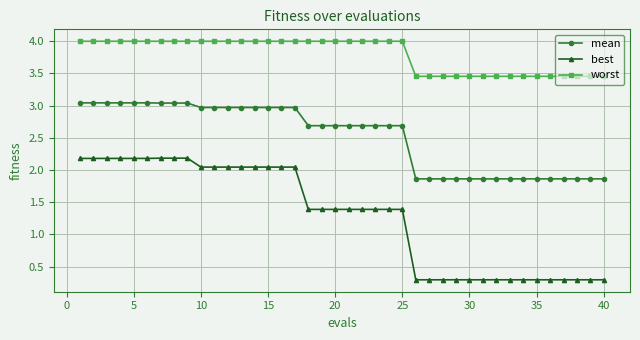

What is the average value of the mean series?

2.5